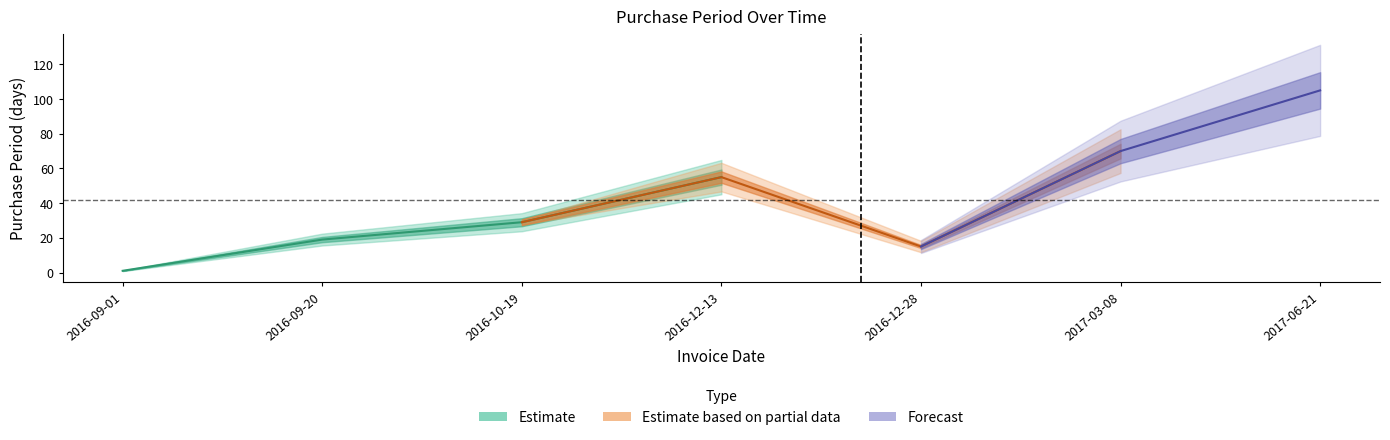

Where is the first local minimum for Estimate?

2016-12-28